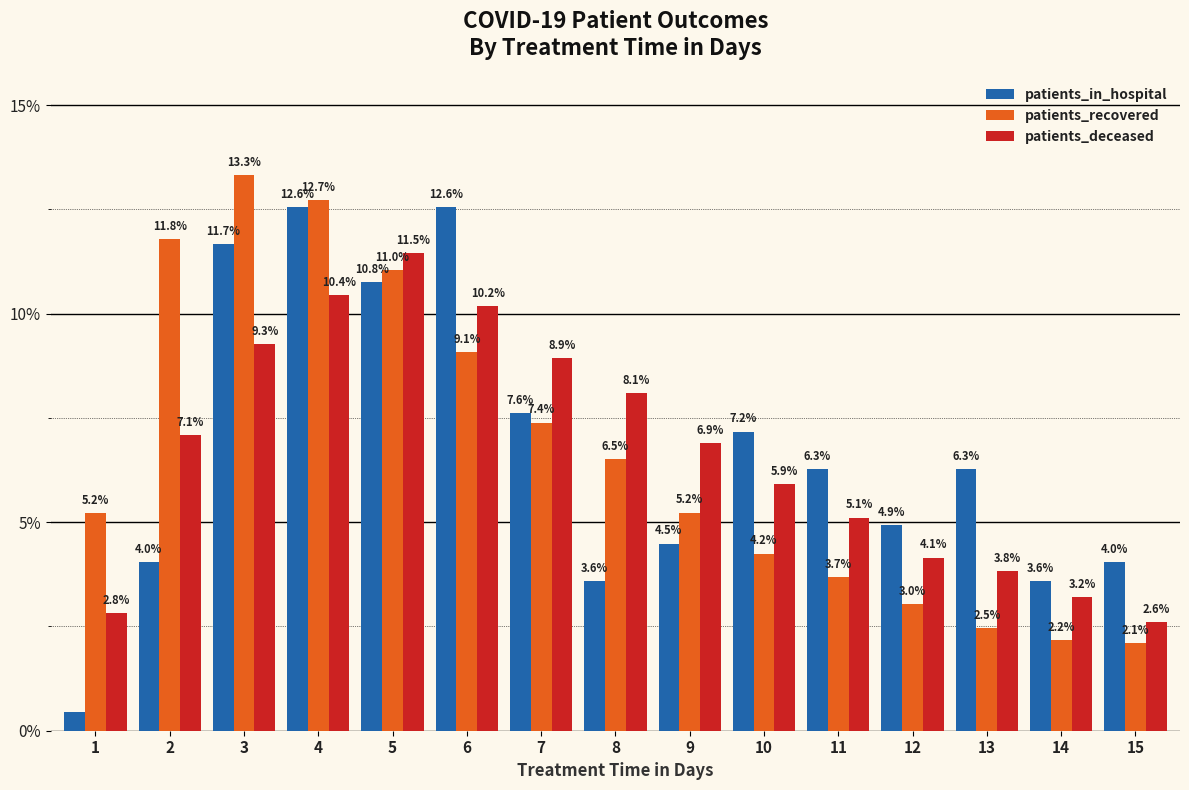

Which series has the largest range (max minus min)?

patients_in_hospital